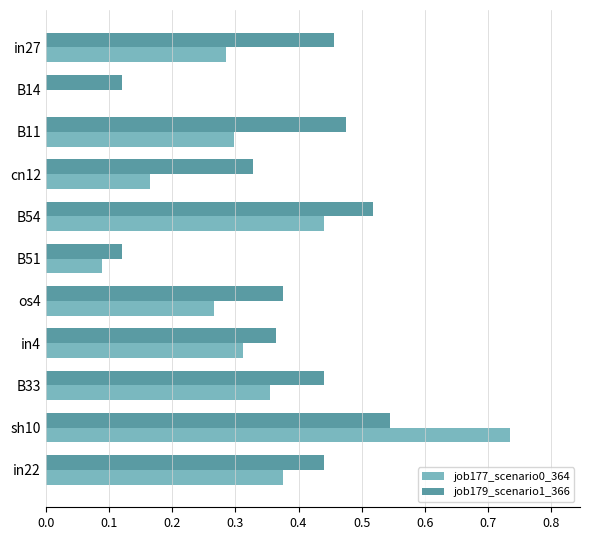

What is the sum of all job179_scenario1_366 values?

4.2